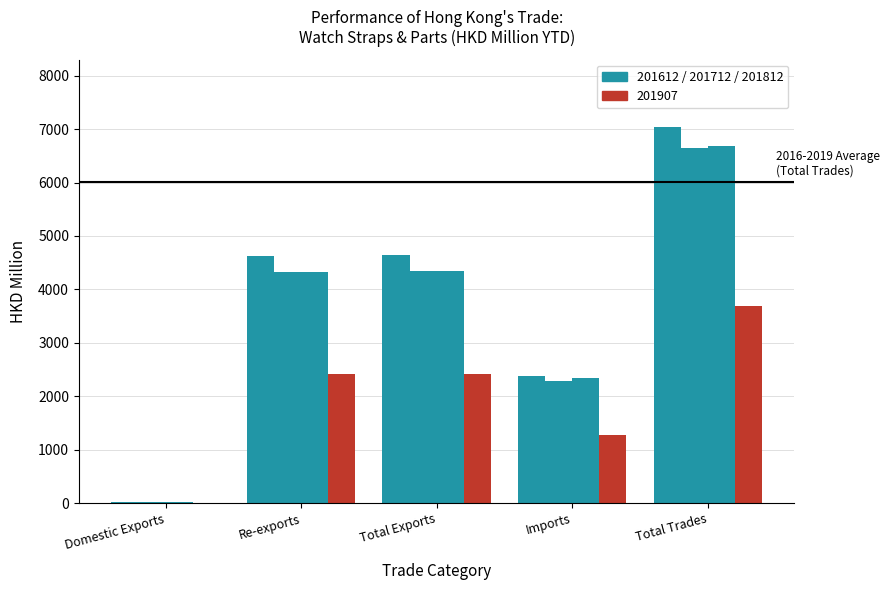

How many groups of bars are there?

5